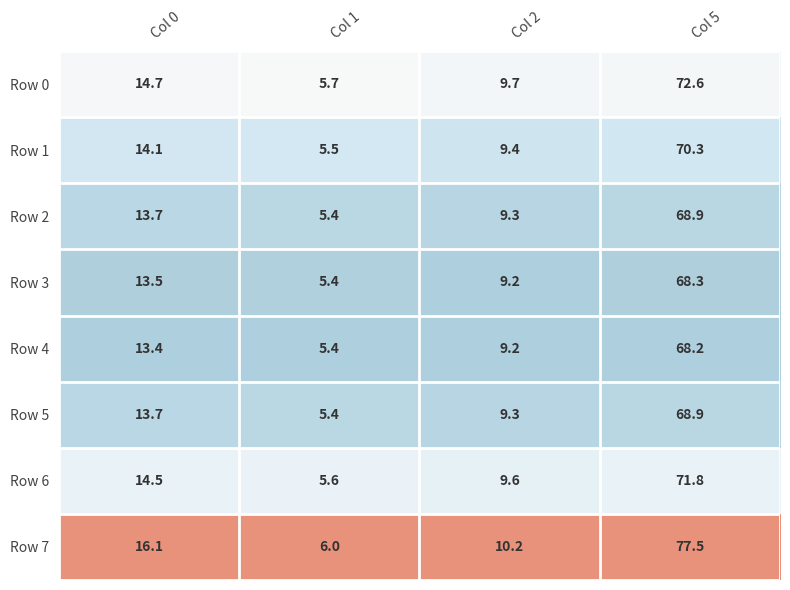

Where is Row 4 nearest to the value 36?

Col 0